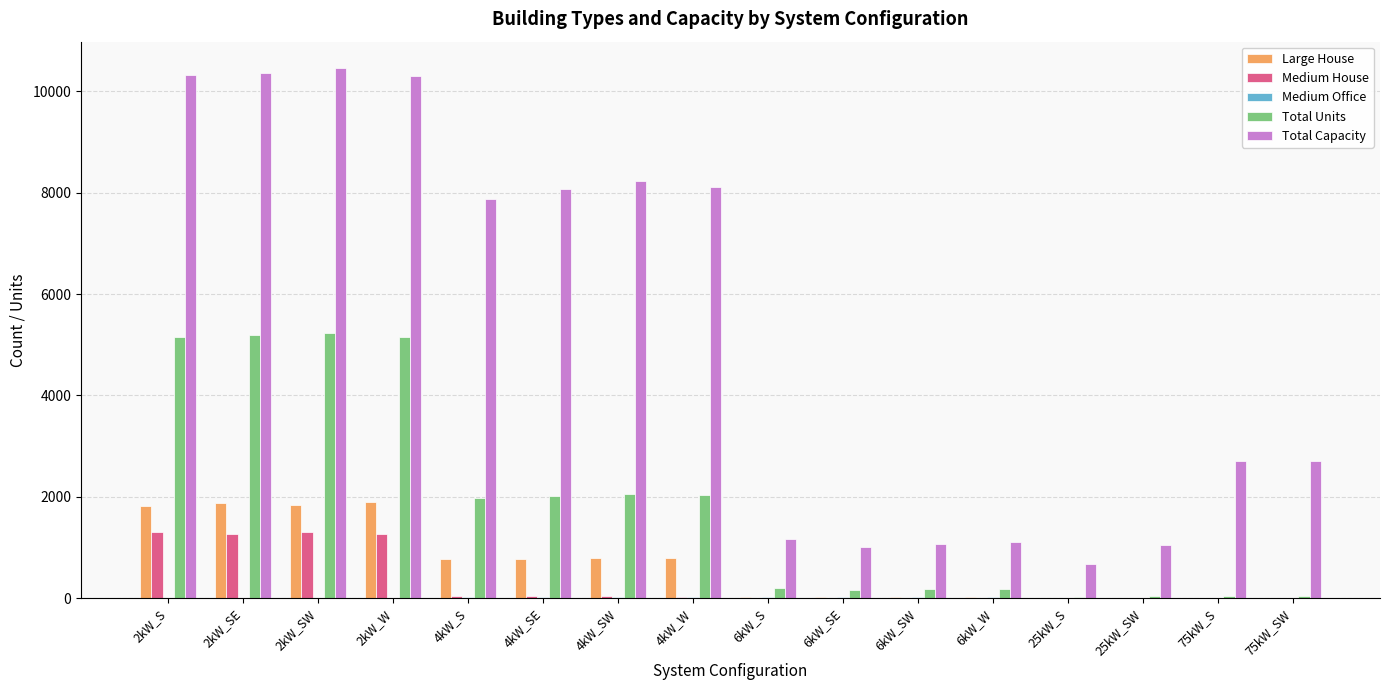

Which series changed the most between 4kW_SE and 6kW_W?

Total Capacity